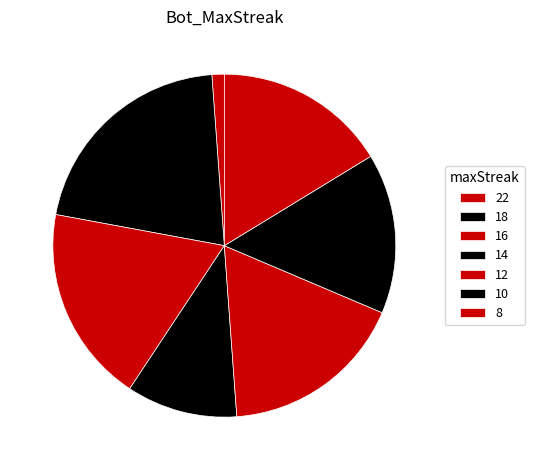

What is the change in value from 18 to 14?

-9